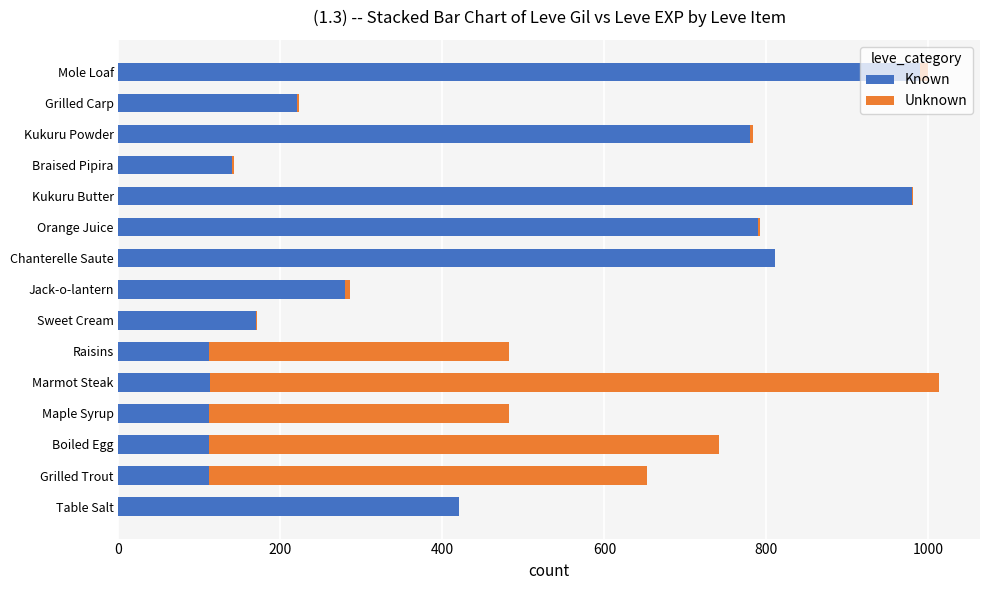

The Known series shows 112 at Boiled Egg. True or false?

True